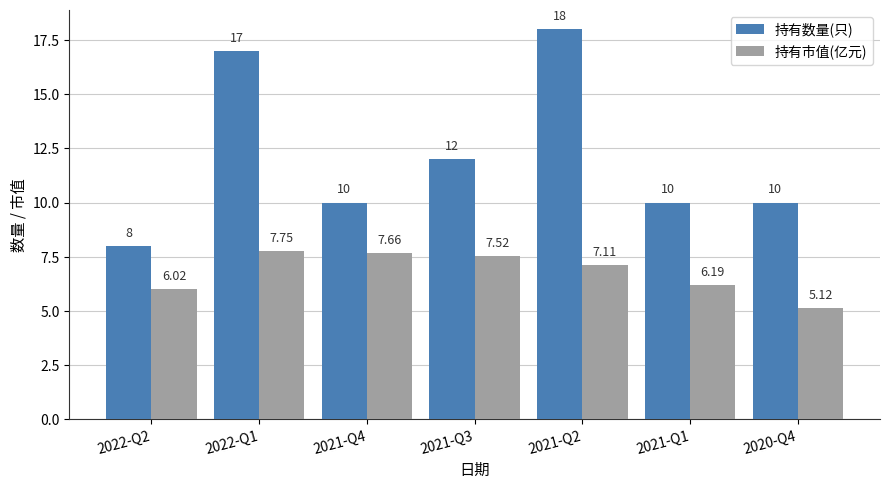

At which label is 持有市值(亿元) closest to 6?

2022-Q2